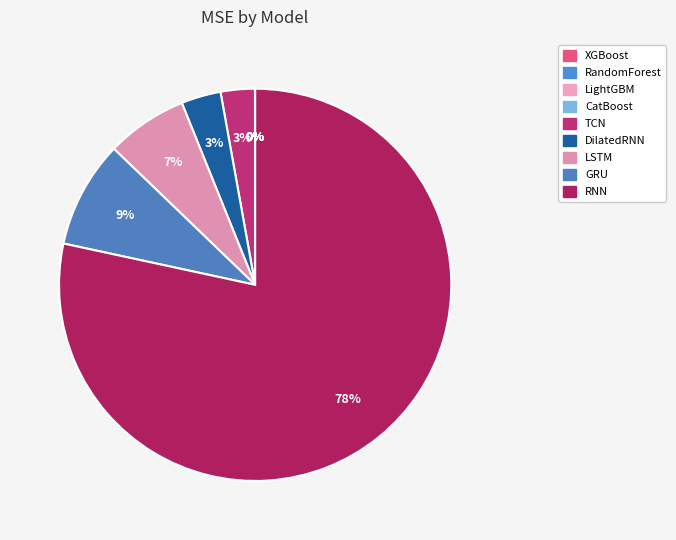

Rank the categories by value from highest to lowest.

RNN, GRU, LSTM, DilatedRNN, TCN, CatBoost, LightGBM, RandomForest, XGBoost